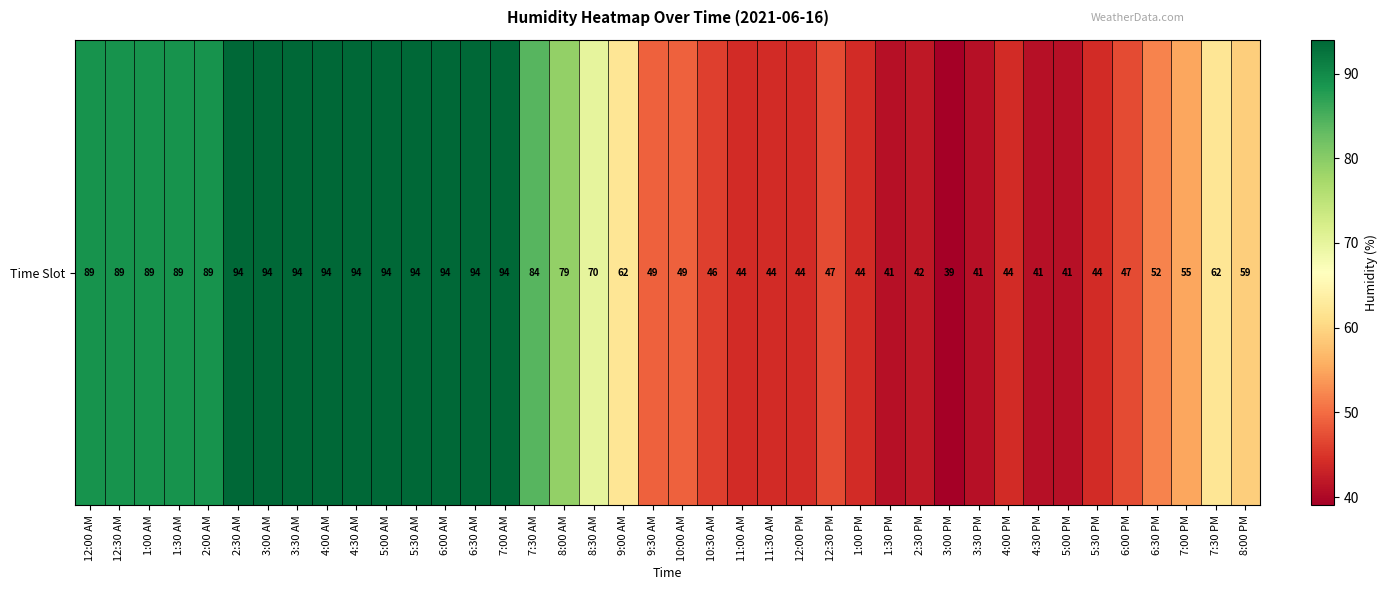

Between 8:00 PM and 5:00 PM, which is larger?

8:00 PM